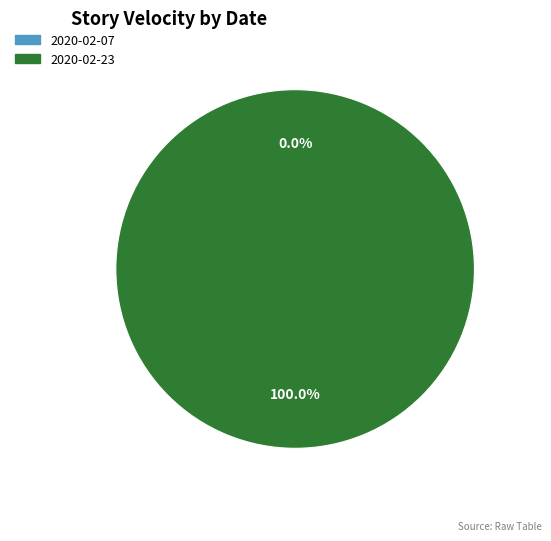

Combined, what portion of the pie is 2020-02-23 and 2020-02-07?

100.0%